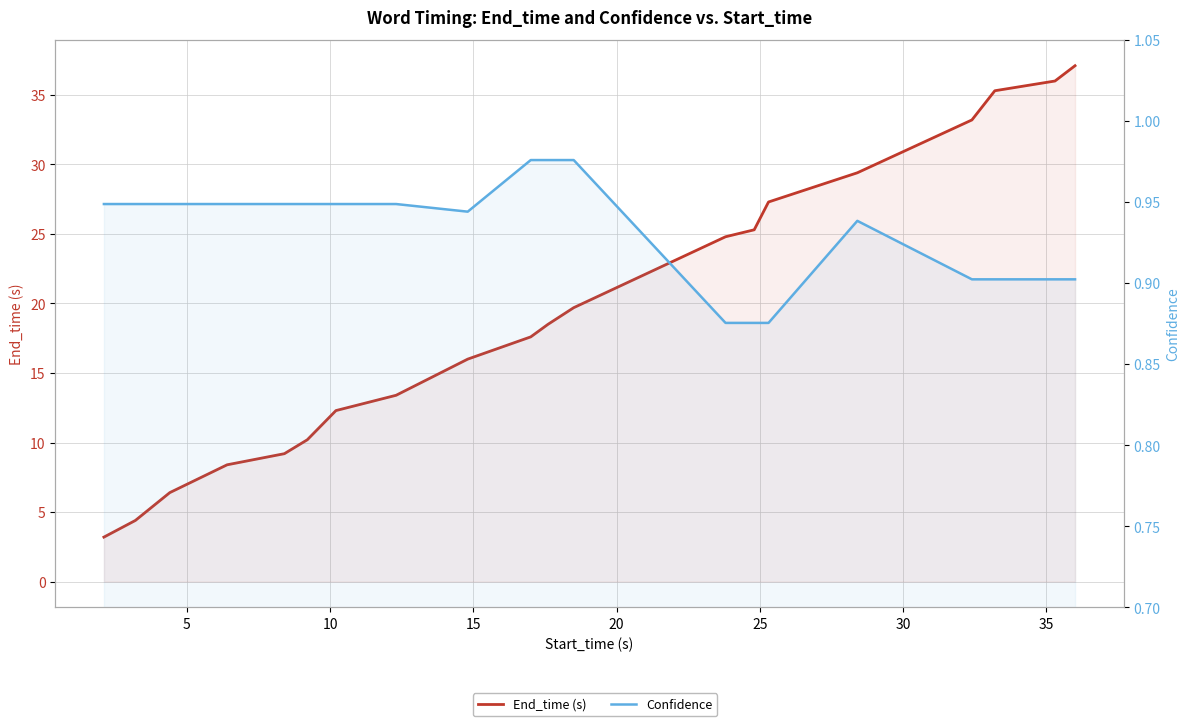

Reading left to right, transcribe all the data shown in this chart.

End_time (s): 3.2	4.4	6.4	8.4	9.2	10.2	12.3	13.4	16.0	17.6	18.5	19.7	24.8	25.3	27.3	29.4	33.2	35.3	36.0	37.1
Confidence: 0.9	0.9	0.9	0.9	0.9	0.9	0.9	0.9	0.9	1.0	1.0	1.0	0.9	0.9	0.9	0.9	0.9	0.9	0.9	0.9